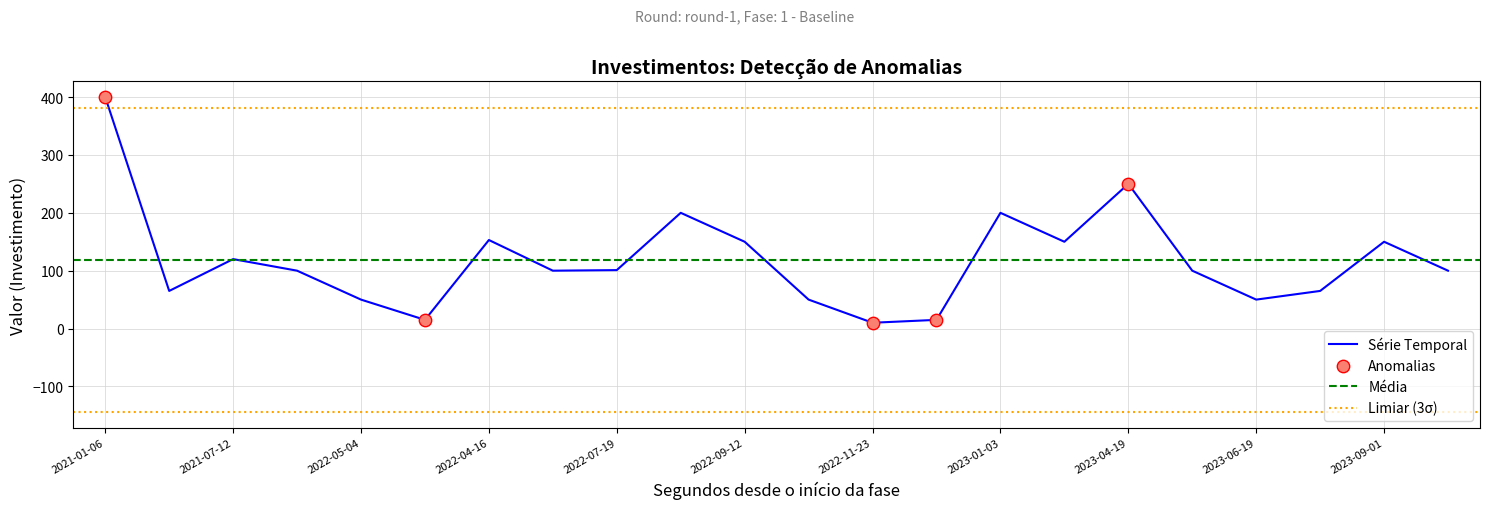

Approximately how many times larger is the value at 2021-05-02 compared to 2021-08-12?

0.7